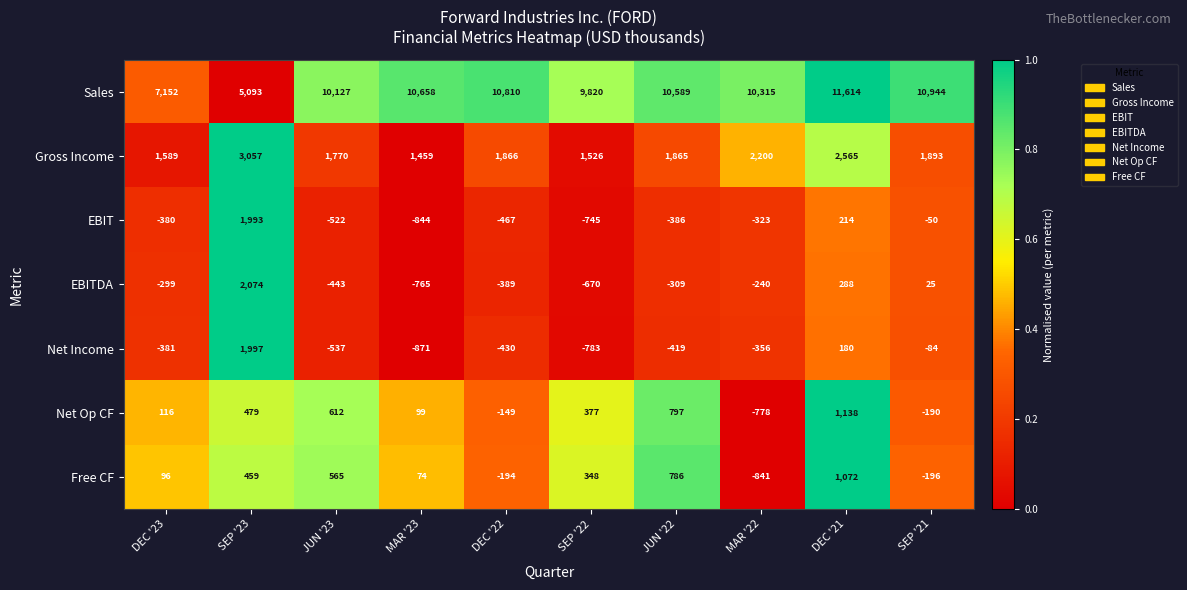

What is the difference between the second highest and minimum values in the EBITDA series?

1053